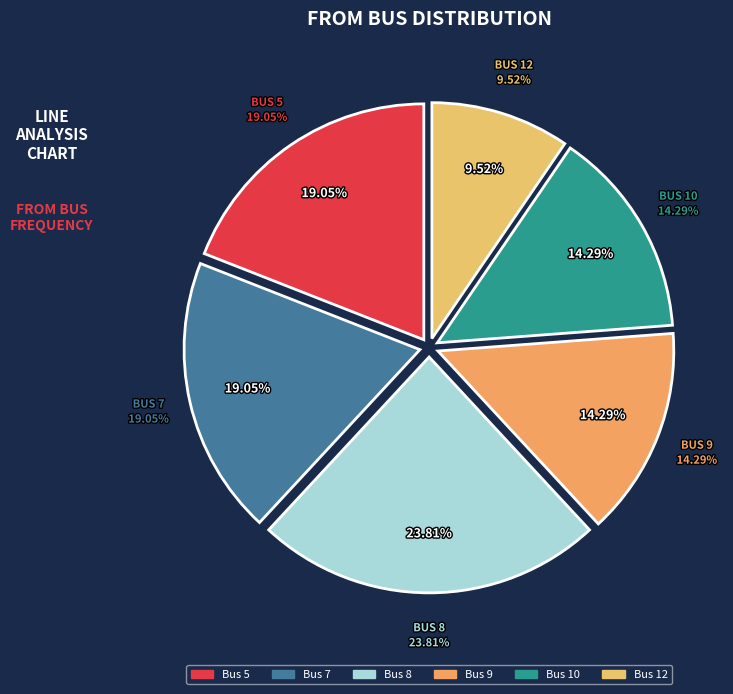

Is 7 the majority of the pie?

No